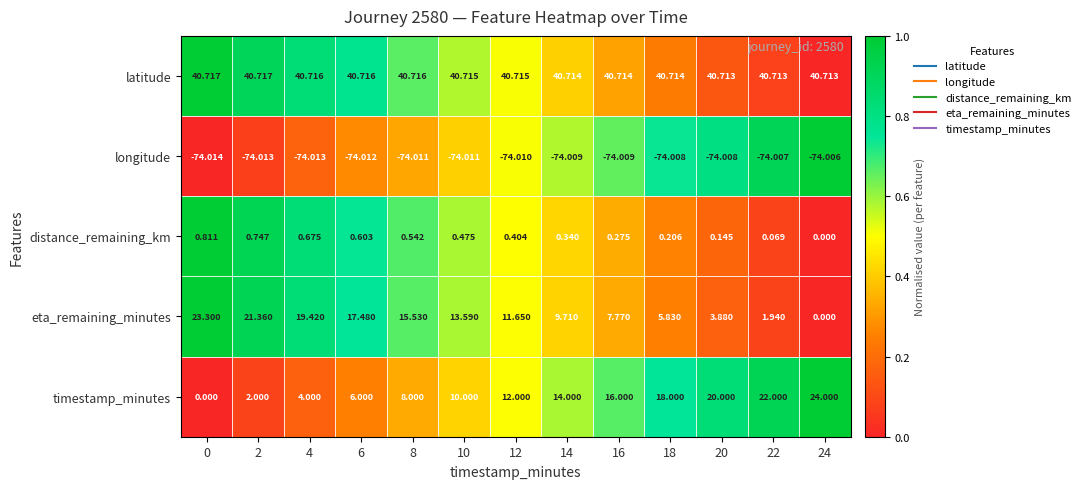

Which series has the largest range (max minus min)?

timestamp_minutes